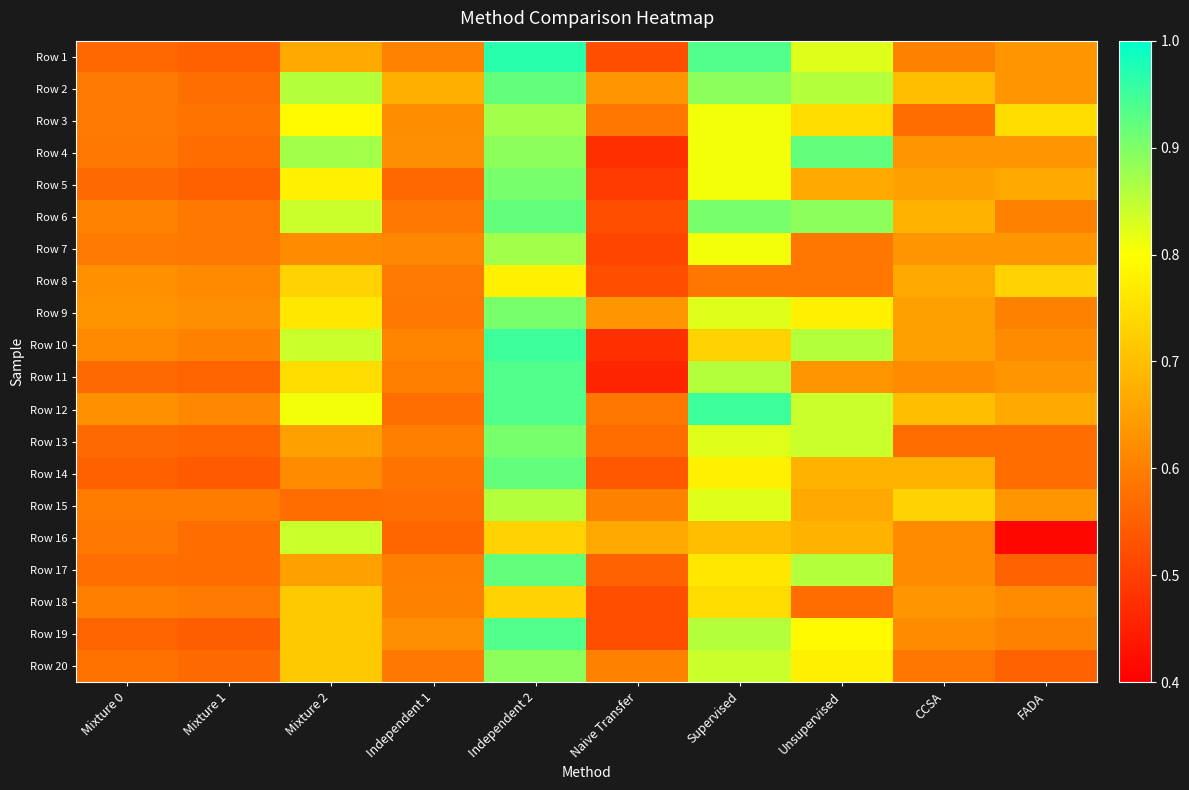

Which category has the highest value across all series?

Independent 2